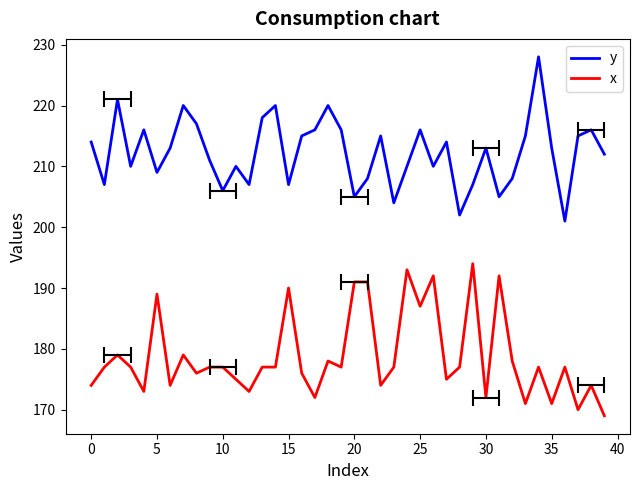

In x, how many points are lower than both neighbors (excluding endpoints)?

13